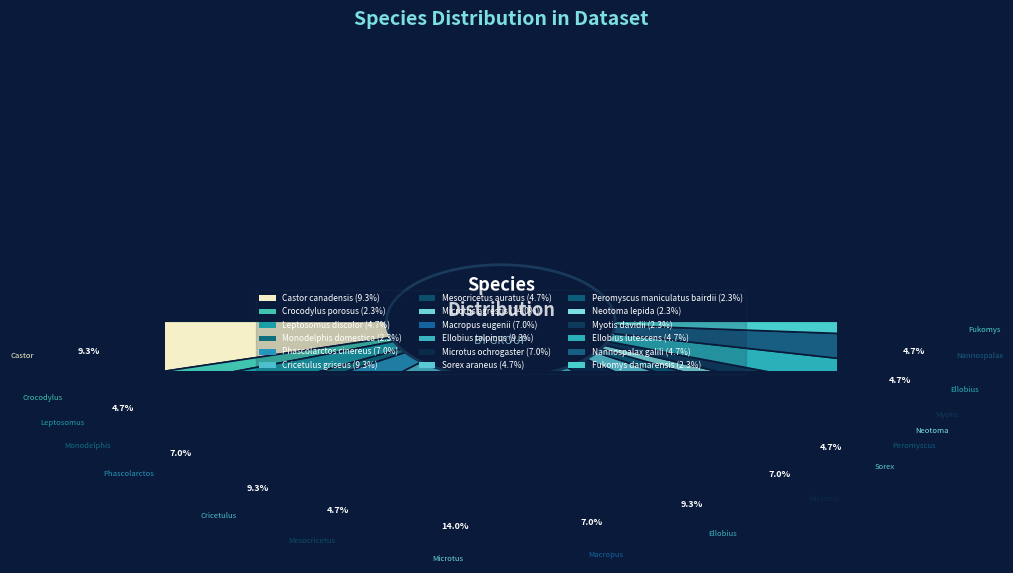

True or false: Microtus_agrestis accounts for 33% of the total.

False